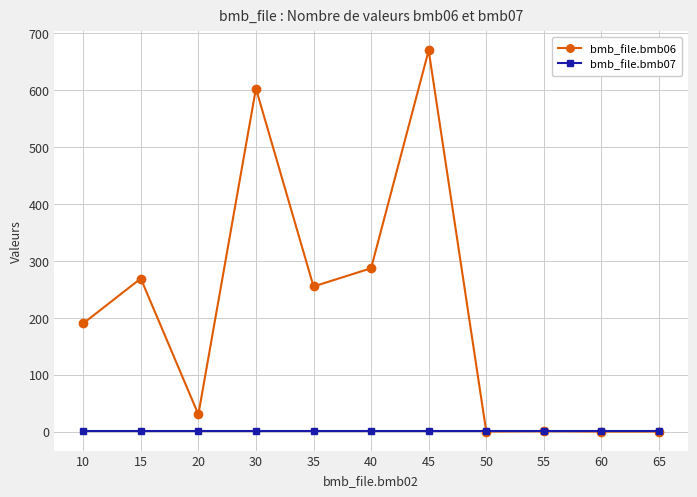

List the series in order of their peak value, highest first.

bmb_file.bmb06, bmb_file.bmb07